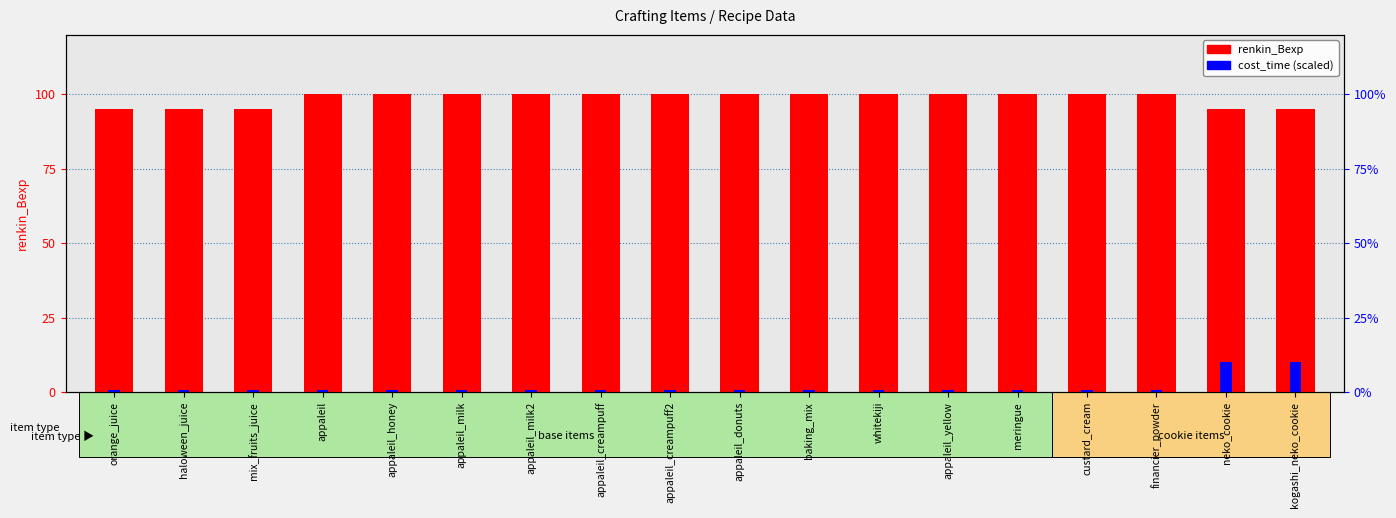

List the series in order of their overall mean, highest first.

renkin_Bexp, cost_time (scaled)